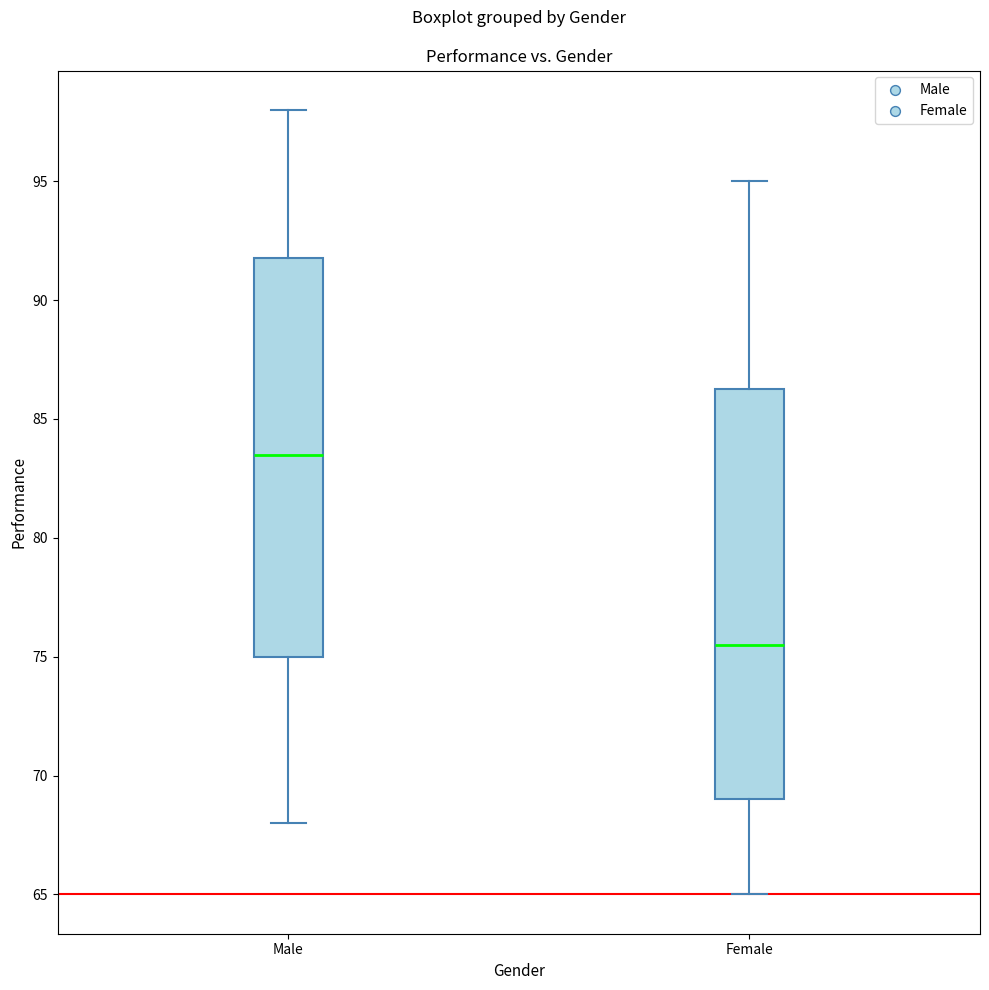

Reading left to right, read every box against the y-axis: the position of its median line, the range the box covers, and the ends of its whiskers. The values are not printed on the chart, so give them approximately, as read against the axis.

Male: median 83.5, box 75.0 to 92.0, whiskers 68.0 to 98.0
Female: median 75.5, box 69.0 to 86.5, whiskers 65.0 to 95.0